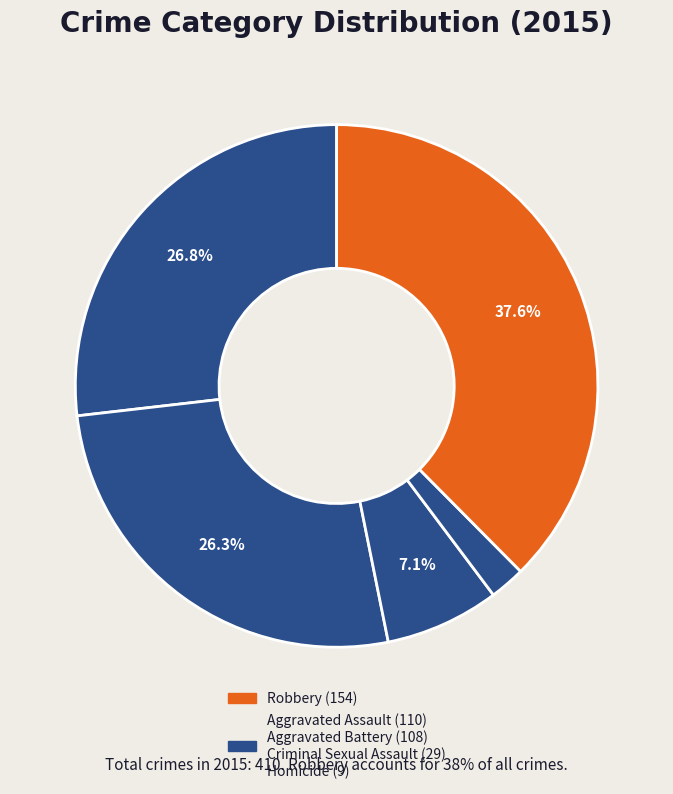

How many slices are in this pie chart?

5